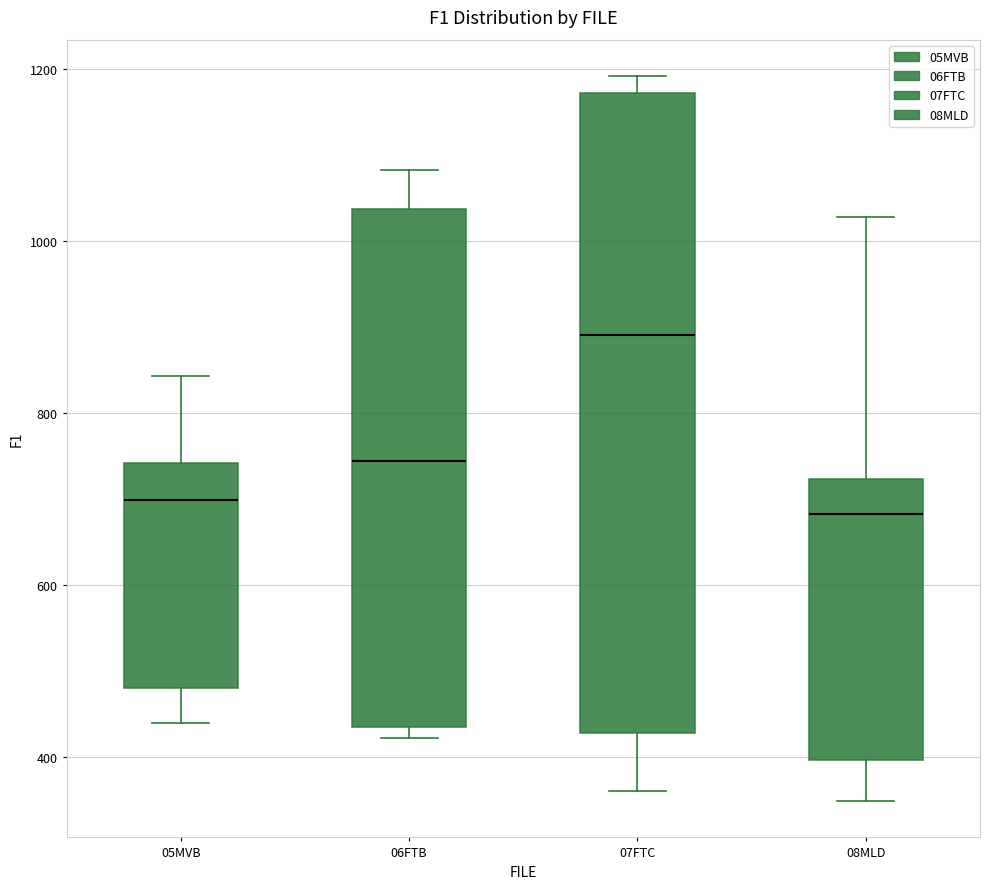

Where does the upper whisker of the box for 07FTC end on the y-axis? The values are not printed on the chart, so give them approximately, as read against the axis.

1200